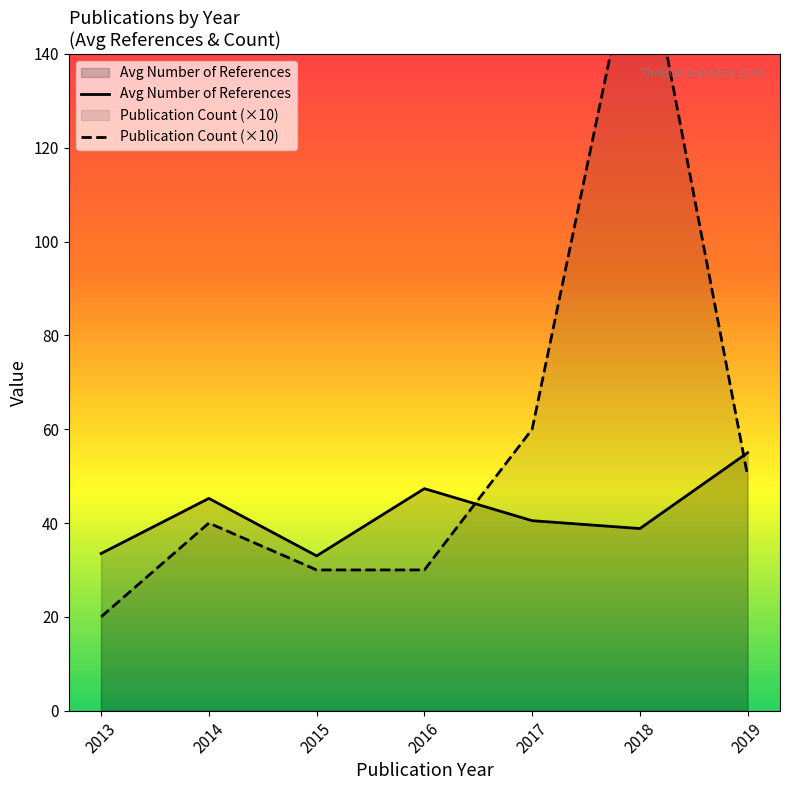

Does the chart have visible grid lines?

No